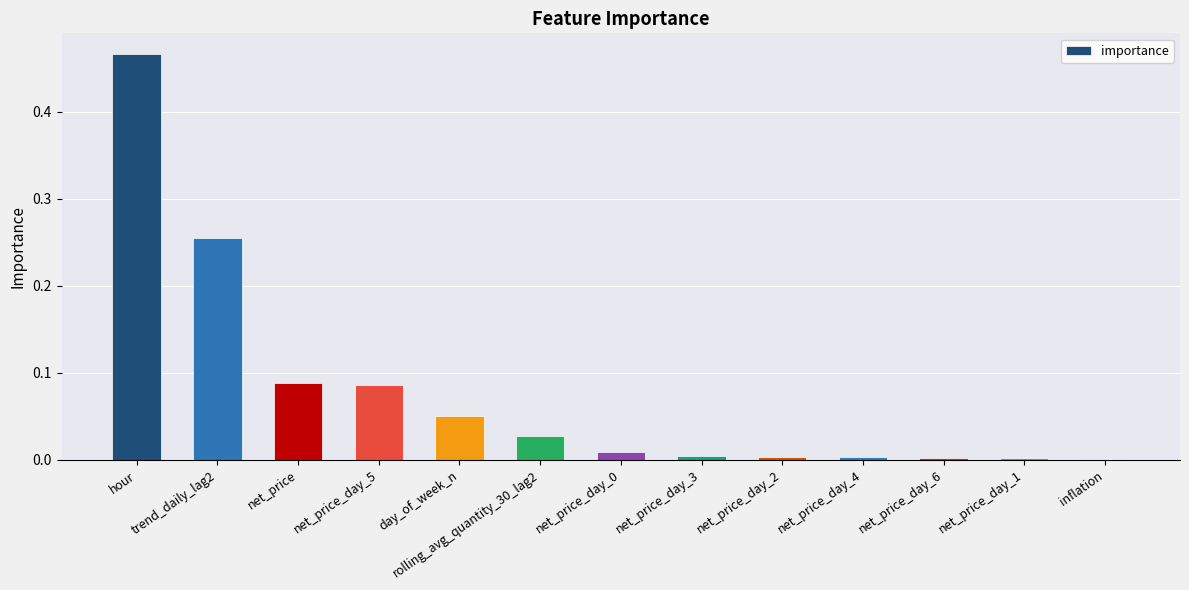

Between net_price_day_3 and hour, which is larger?

hour